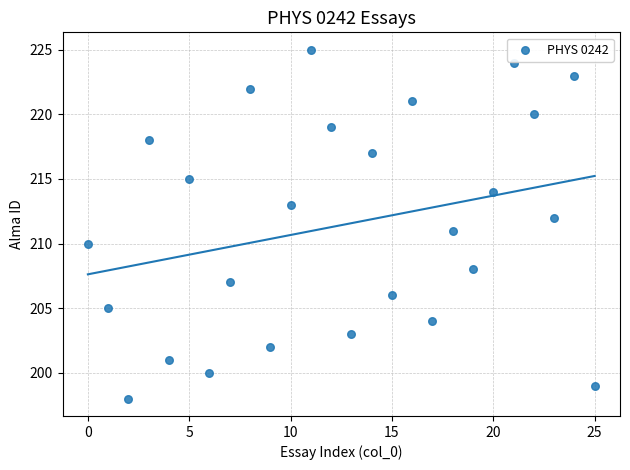

What is the range of Y values (max minus min)?

27